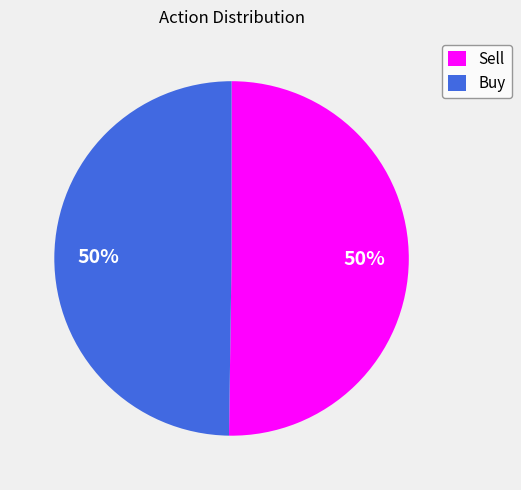

To the nearest percent, what portion does Buy represent?

50%